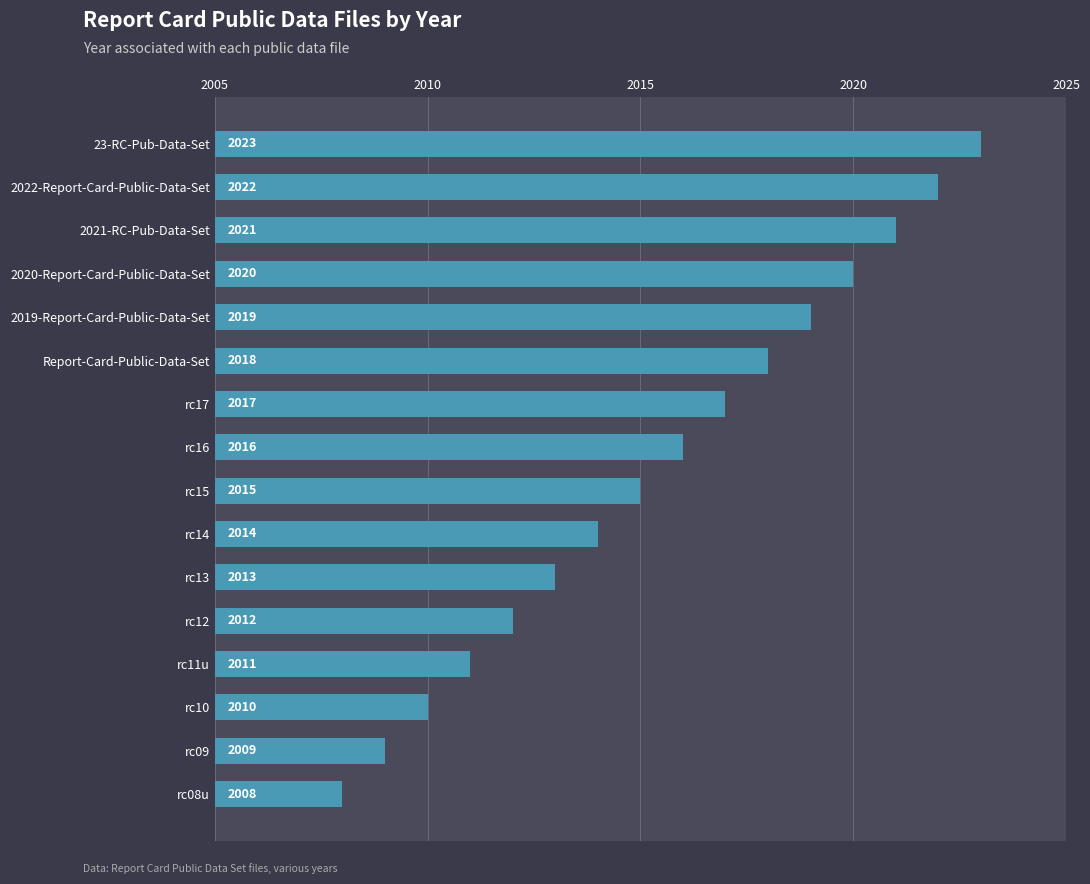

Is it true that the value at Report-Card-Public-Data-Set is 2018?

True